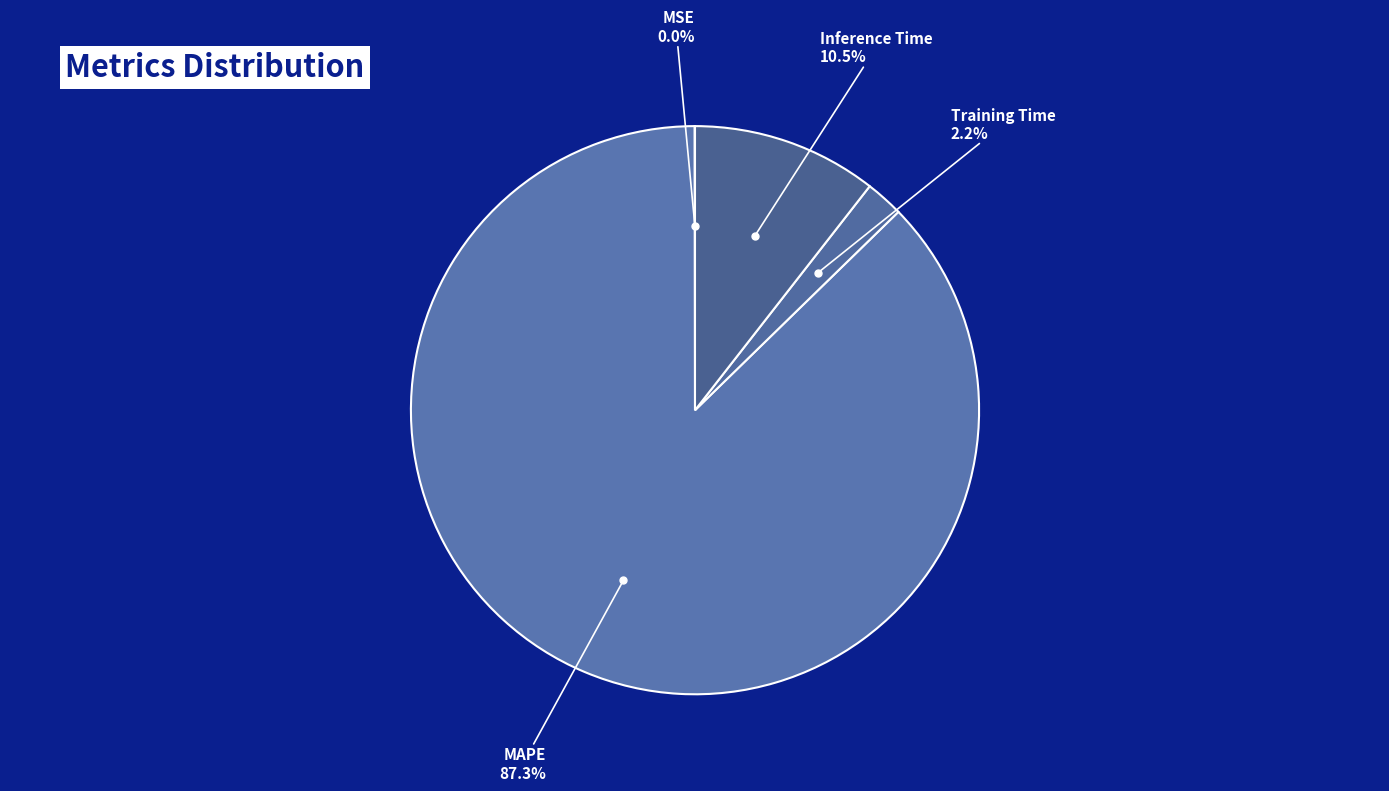

Which category has the biggest portion of the pie?

MAPE